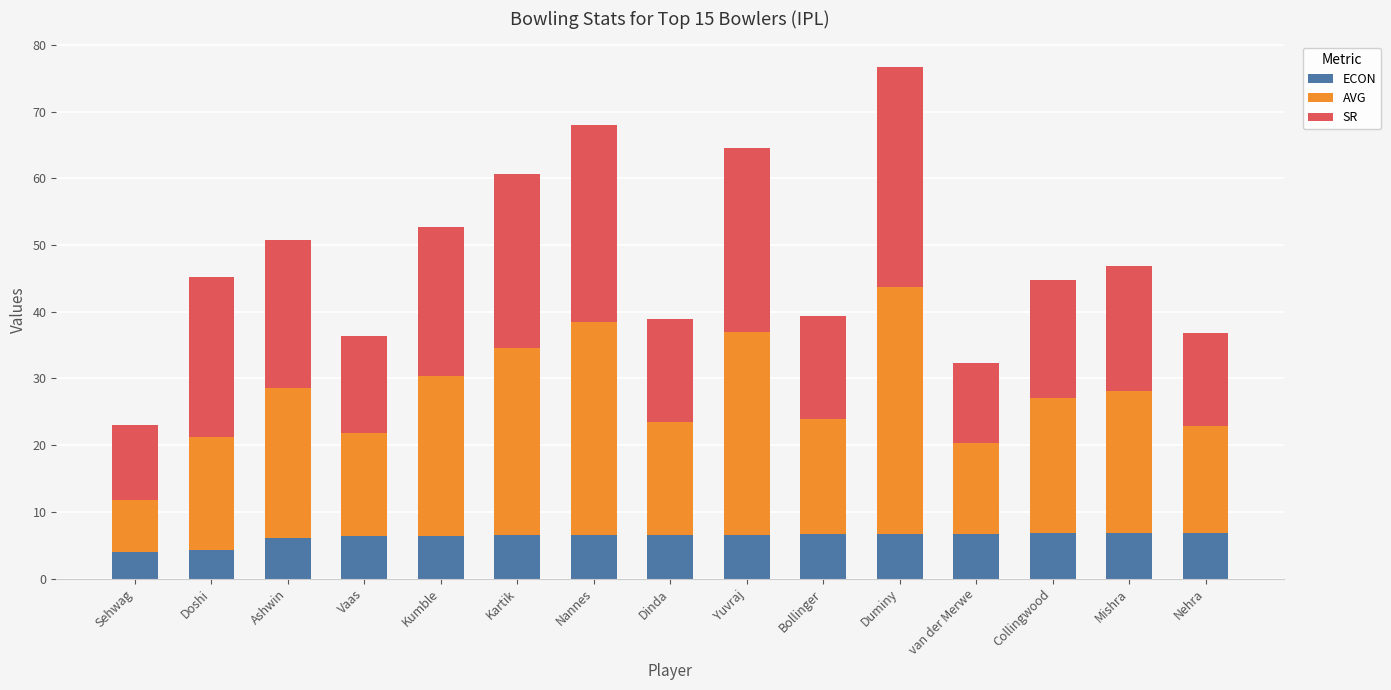

At which category is the sum across all series the highest?

Duminy